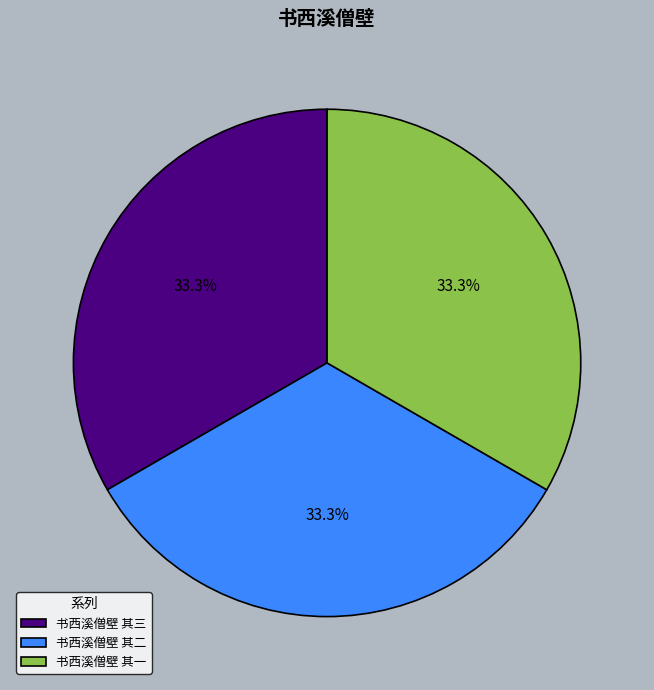

Does 书西溪僧壁 其三 represent more than half of the total?

No